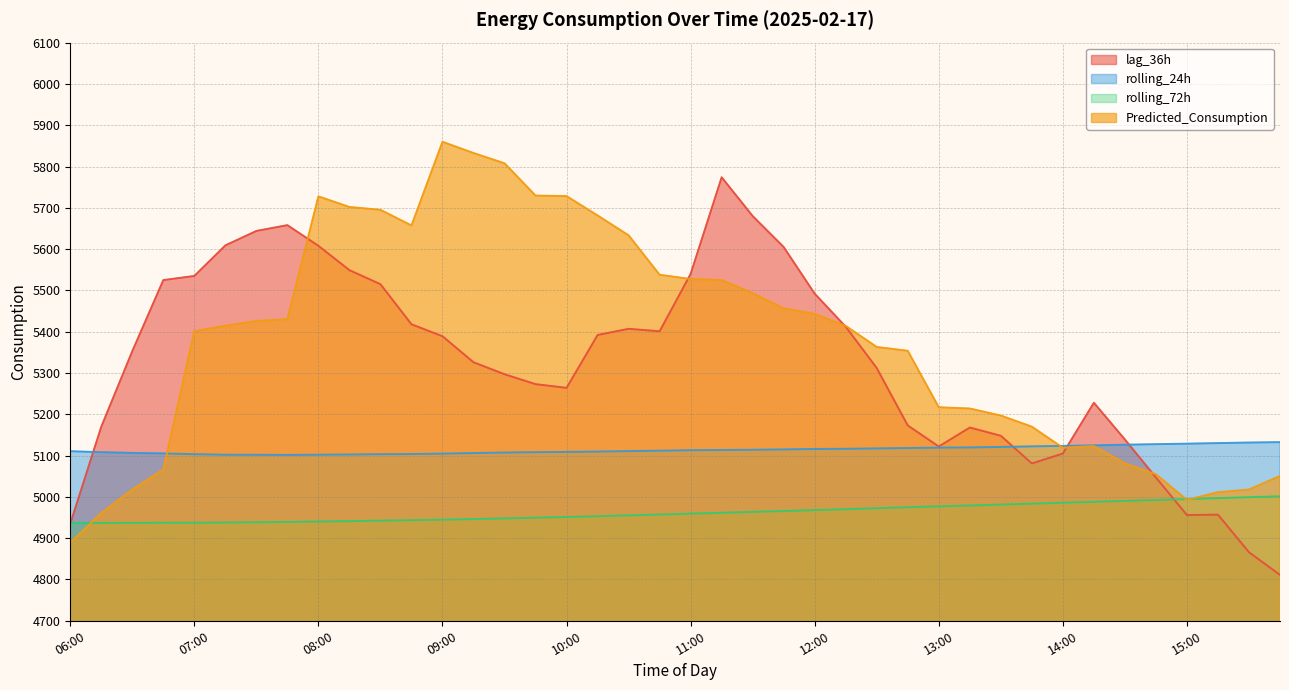

Is it true that Predicted_Consumption equals 5430.4 at 07:45?

True